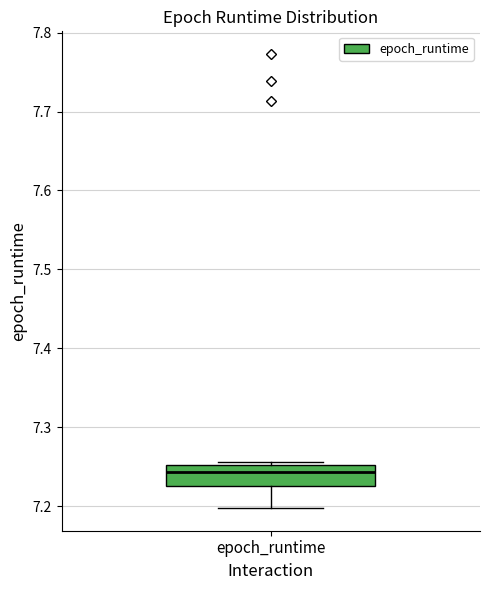

Transcribe this box plot: give where the median line is, the range the box spans, and where the two whiskers end, as read against the y-axis. The values are not printed on the chart, so give them approximately, as read against the axis.

median 7.24, box 7.23 to 7.25, whiskers 7.20 to 7.26